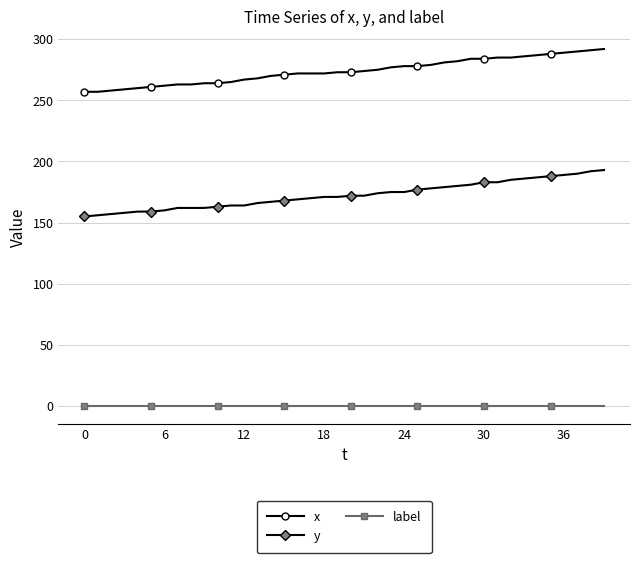

At how many categories does at least one series exceed 236?

40